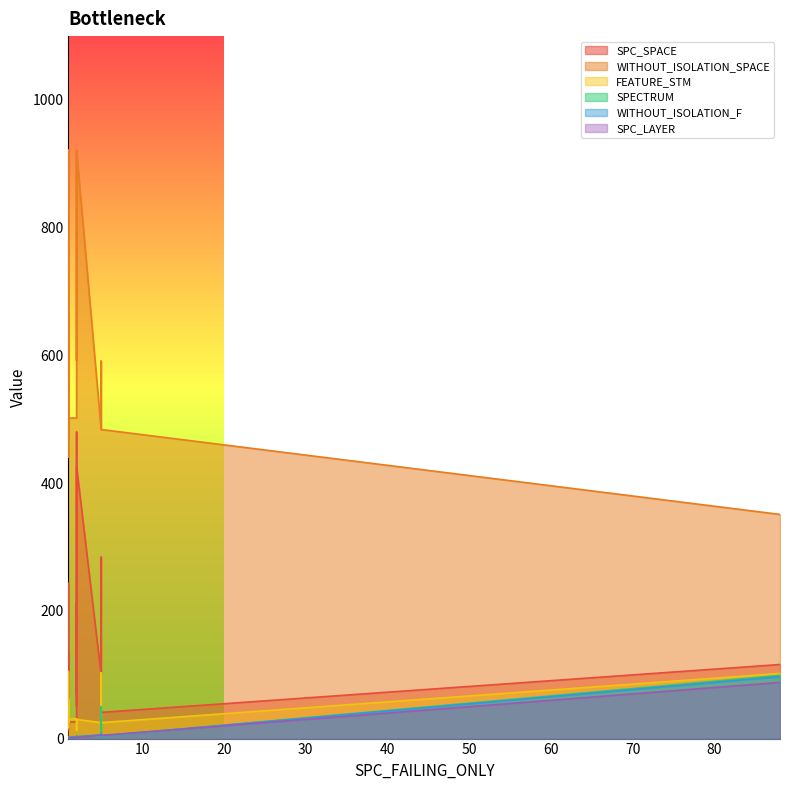

At which category is the sum across all series the highest?

2